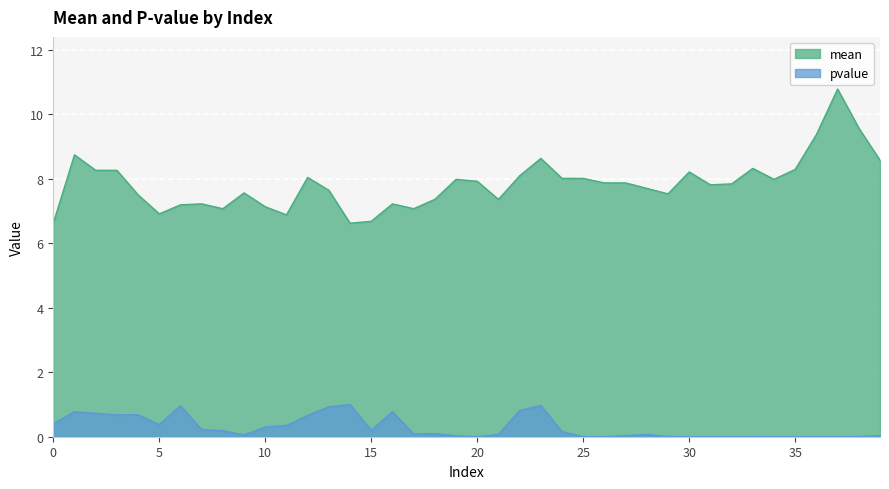

What is the value of the pvalue point at the 14th from the left?

0.9